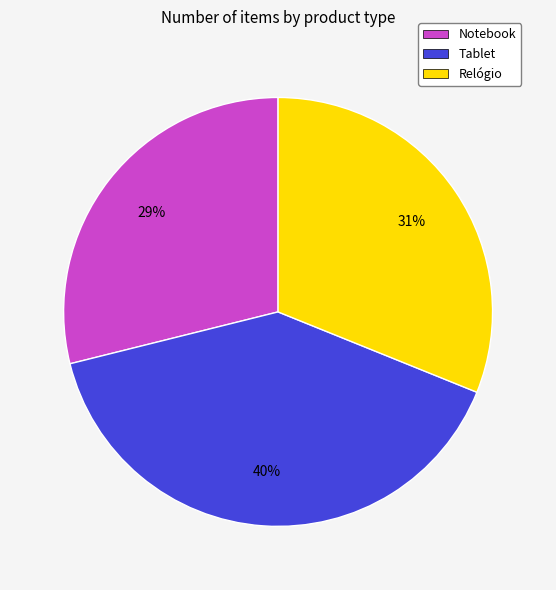

To the nearest percent, what portion does Relógio represent?

31%